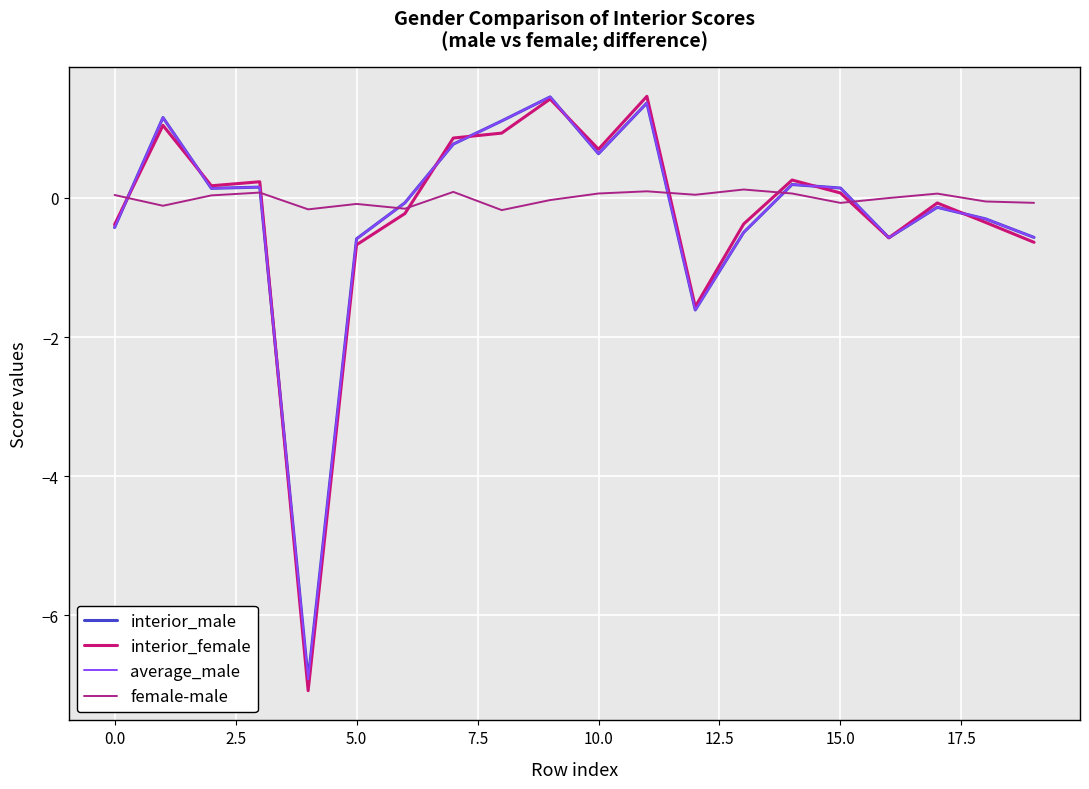

Which series has the widest spread of values?

interior_female